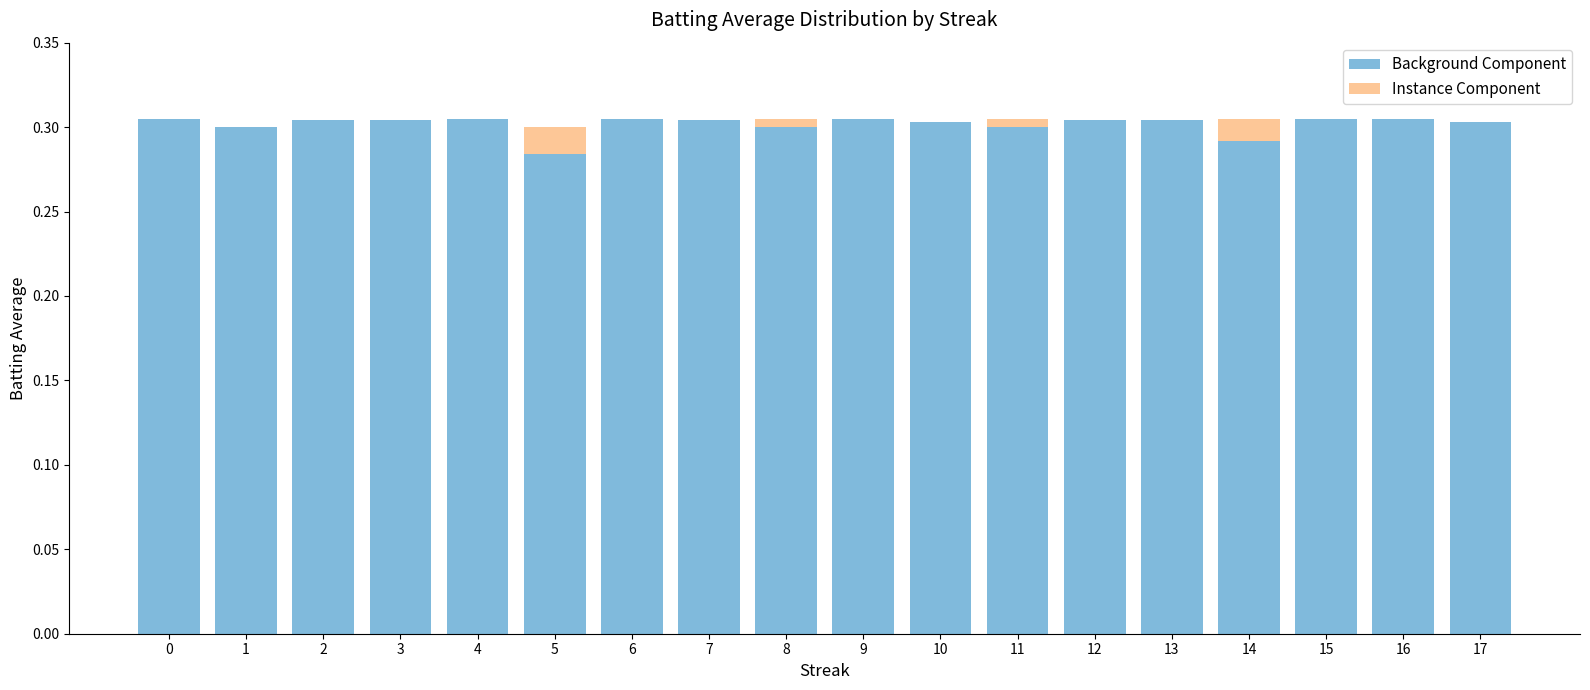

The Background Component series shows 0.4 at 10. True or false?

False